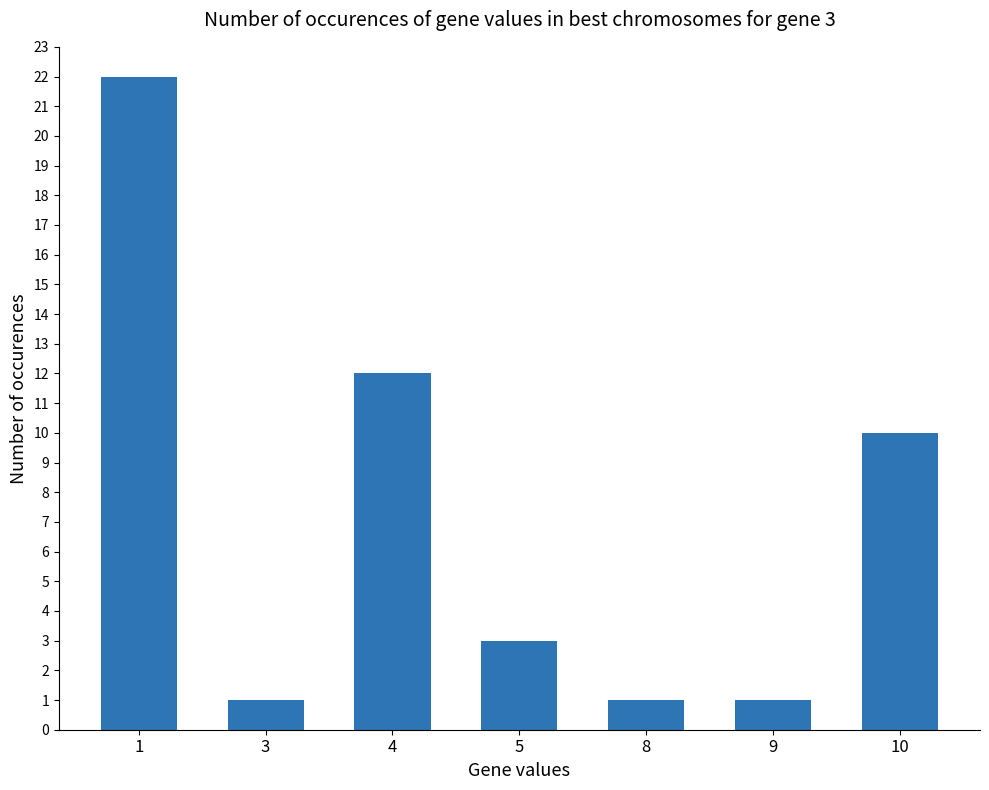

The value at 4 is 12. True or false?

True